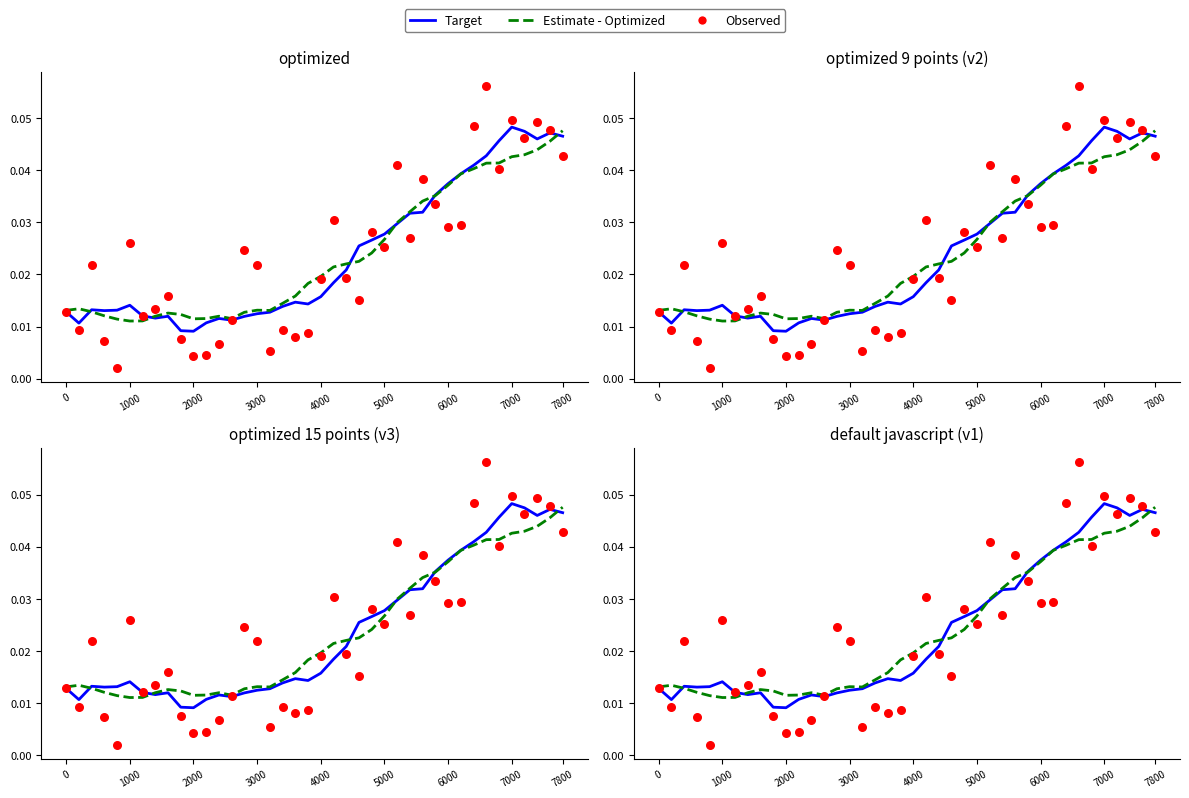

Which series has the largest total across all categories?

Target